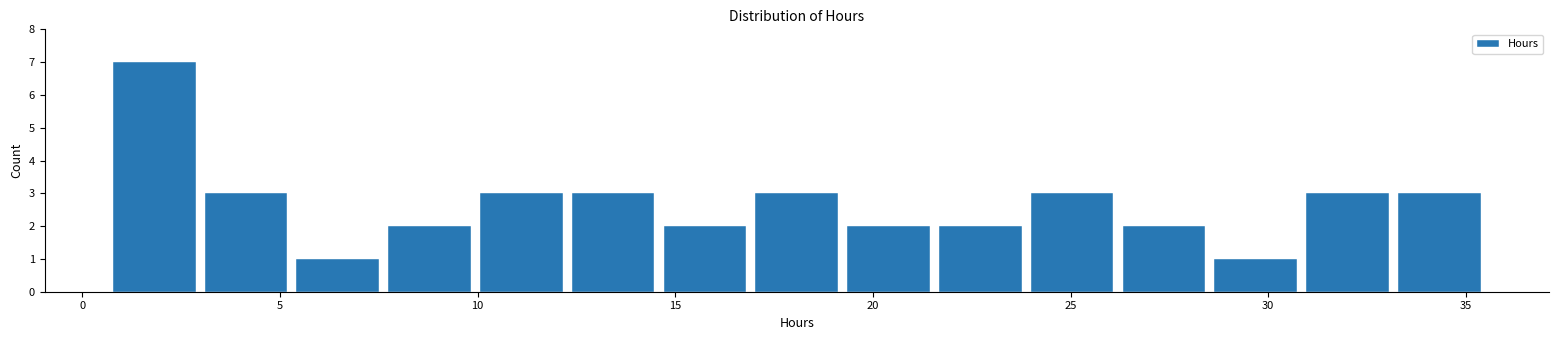

Reading left to right, list every bar in this chart as the range it spans on the x-axis followed by its height. Neither the bar edges nor the heights are printed on the chart, so give them approximately, as read against the axes.

0.5 to 3.0: 7
3.0 to 5.5: 3
5.5 to 7.5: 1
7.5 to 10.0: 2
10.0 to 12.5: 3
12.5 to 14.5: 3
14.5 to 17.0: 2
17.0 to 19.0: 3
19.0 to 21.5: 2
21.5 to 24.0: 2
24.0 to 26.0: 3
26.0 to 28.5: 2
28.5 to 31.0: 1
31.0 to 33.0: 3
33.0 to 35.5: 3